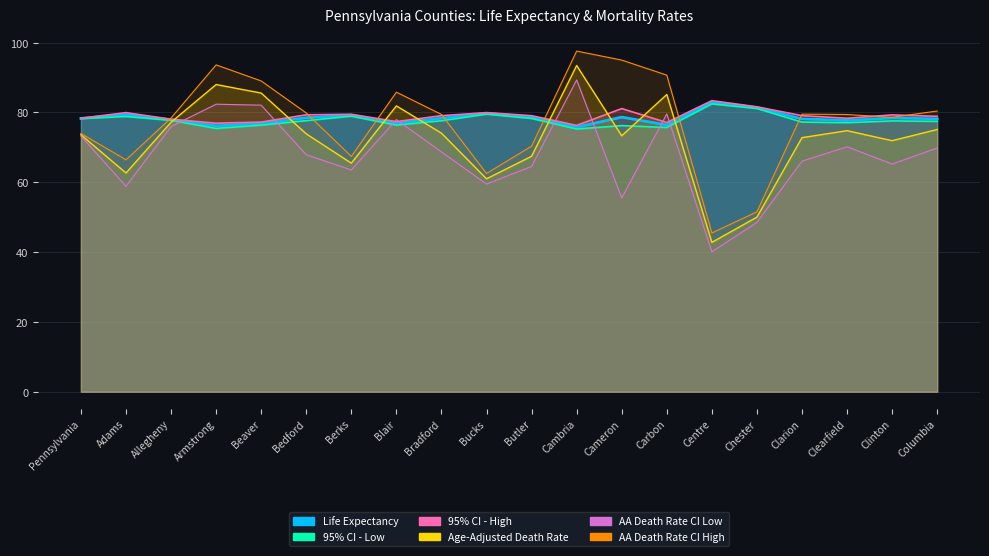

Which series has the largest total across all categories?

95% CI - High